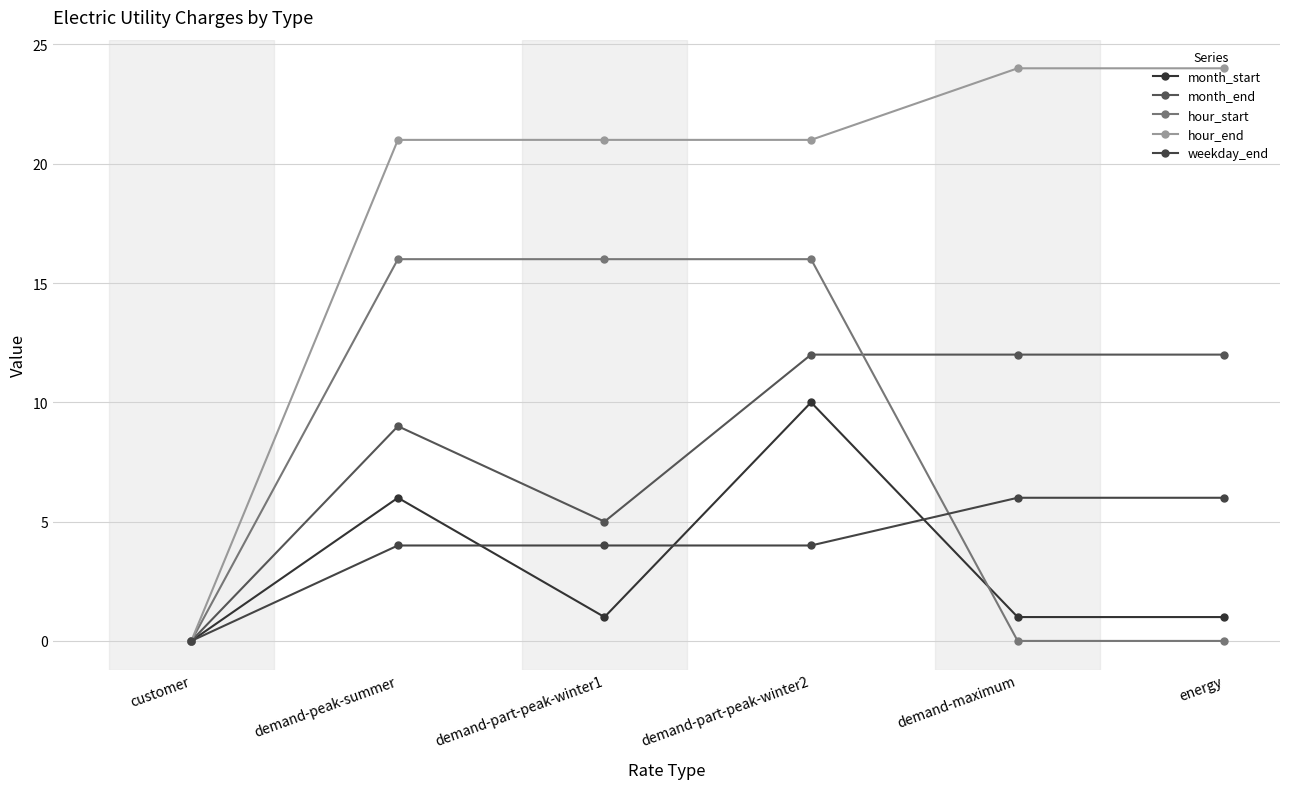

List the series in order of their peak value, lowest first.

weekday_end, month_start, month_end, hour_start, hour_end